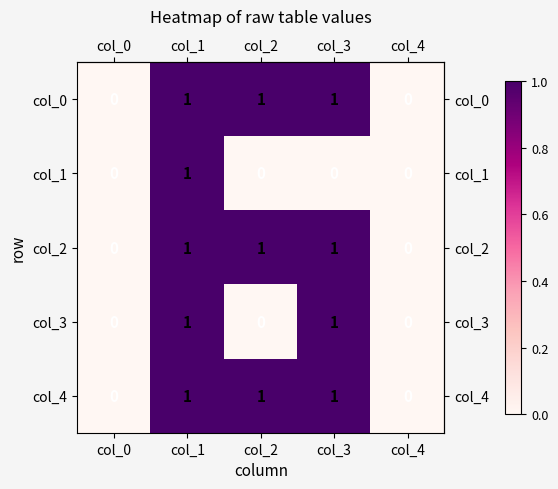

Reading left to right, what are all the values shown in this chart?

col_0: col_0=0	col_1=1	col_2=1	col_3=1	col_4=0
col_1: col_0=0	col_1=1	col_2=0	col_3=0	col_4=0
col_2: col_0=0	col_1=1	col_2=1	col_3=1	col_4=0
col_3: col_0=0	col_1=1	col_2=0	col_3=1	col_4=0
col_4: col_0=0	col_1=1	col_2=1	col_3=1	col_4=0